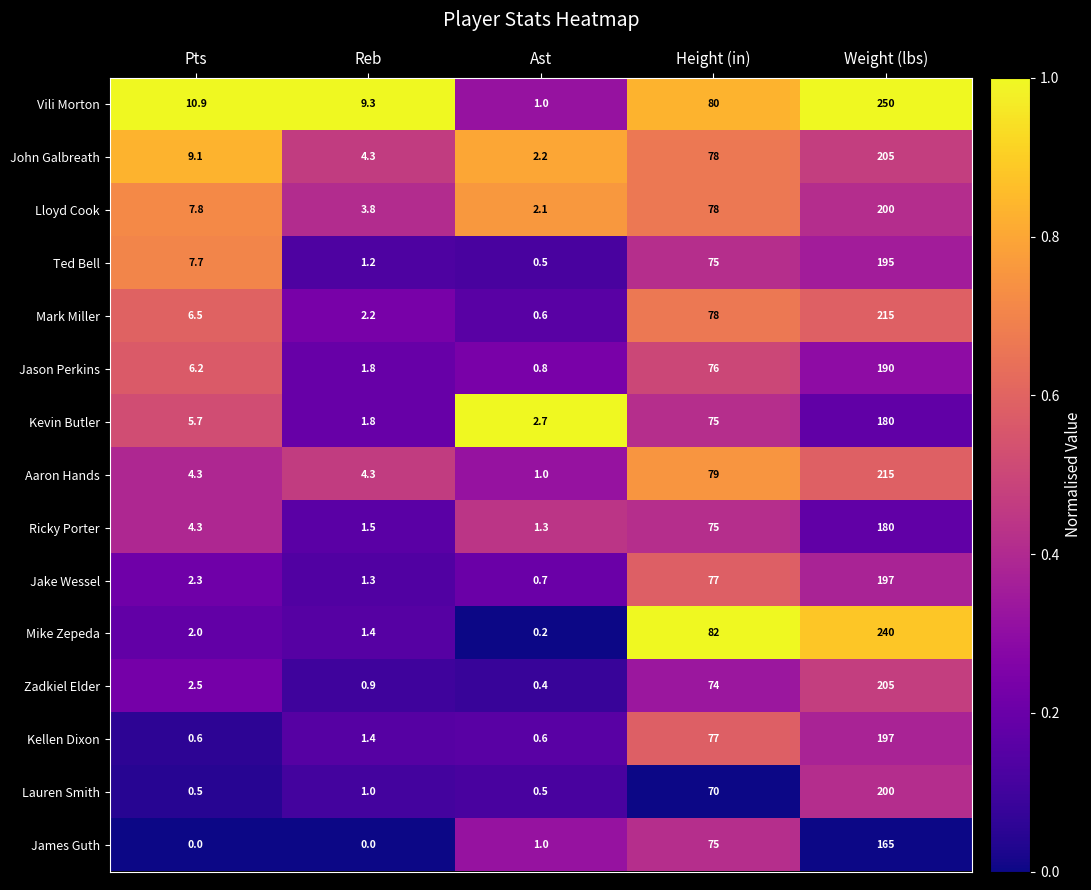

Which series has the largest total across all categories?

Vili Morton